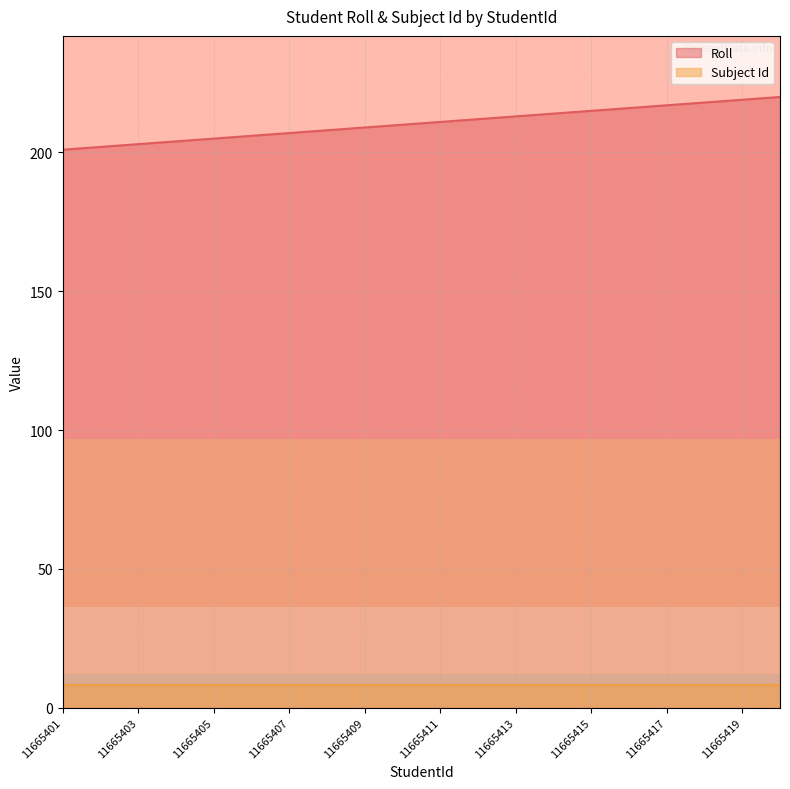

Is it true that the value at 11665414 is 316?

False